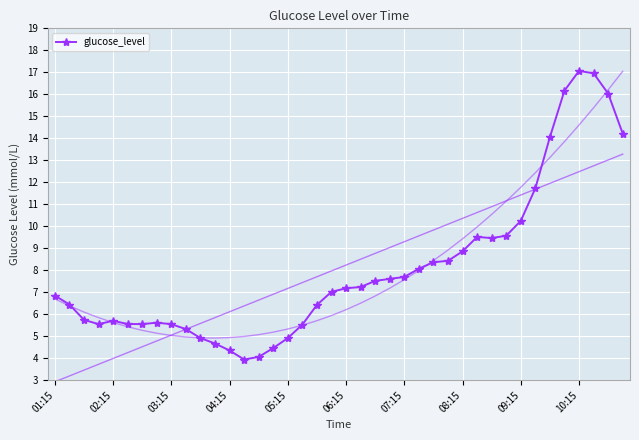

True or false: glucose_level has more than 1 points higher than both neighbors.

True